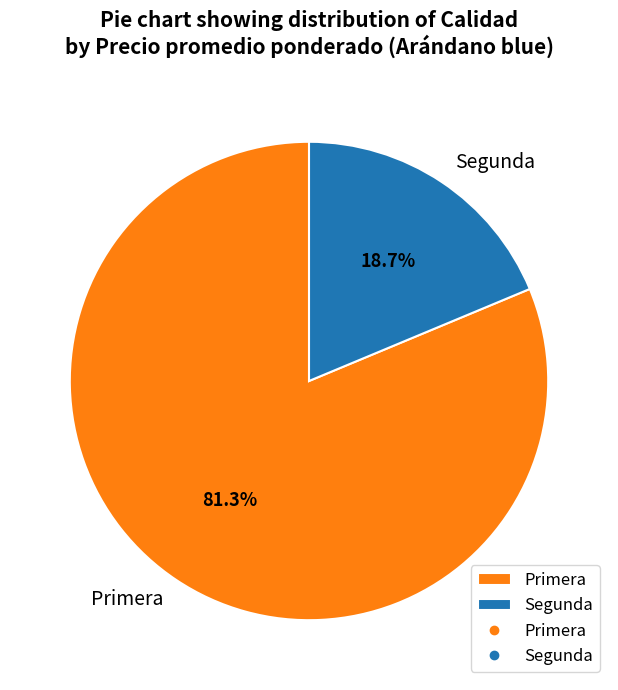

What portion of the pie excludes Primera?

18.7%